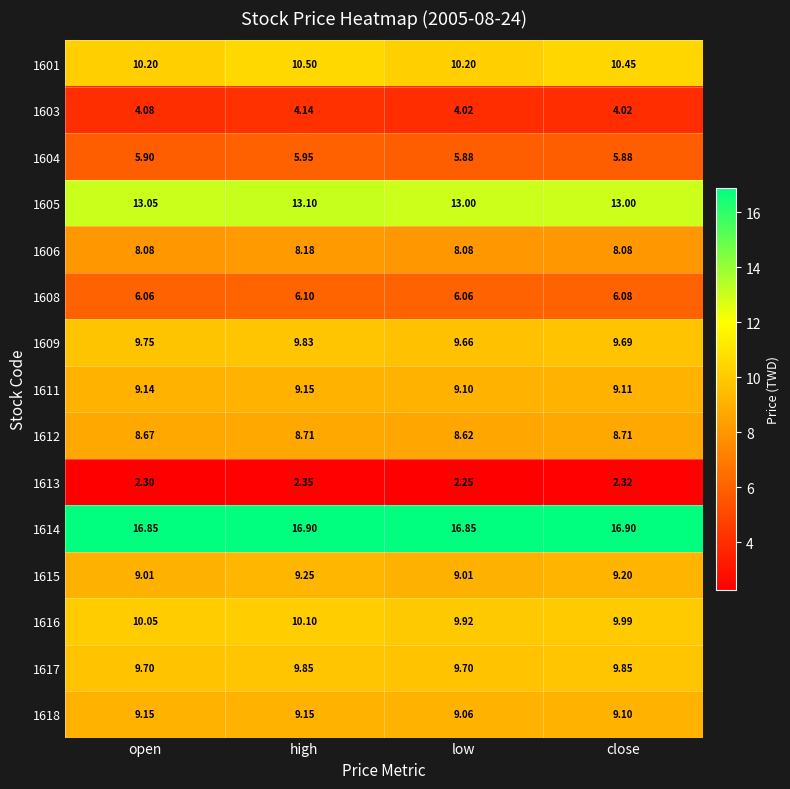

At which label does 1611 reach its peak?

high